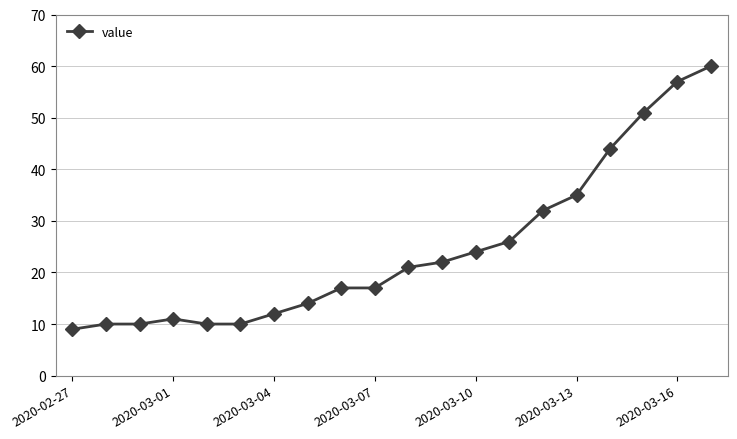

What is the sum of all values?

492